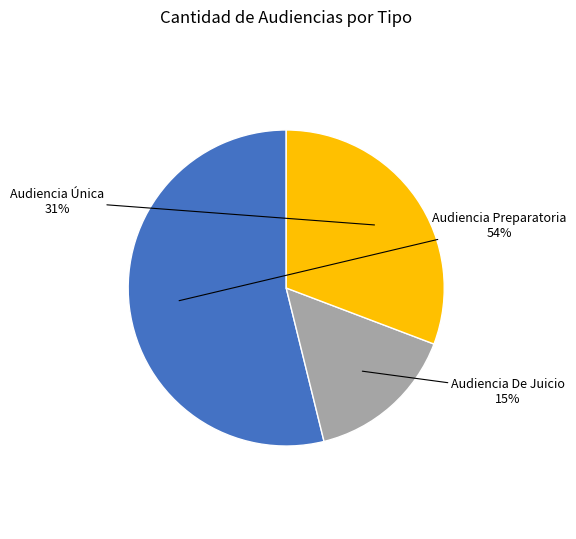

Which slice is the largest?

Audiencia Preparatoria